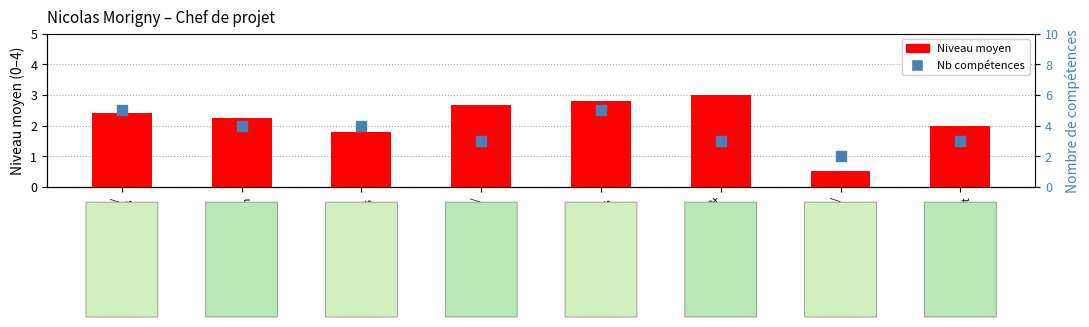

Which series reaches the minimum Y coordinate?

Niveau moyen